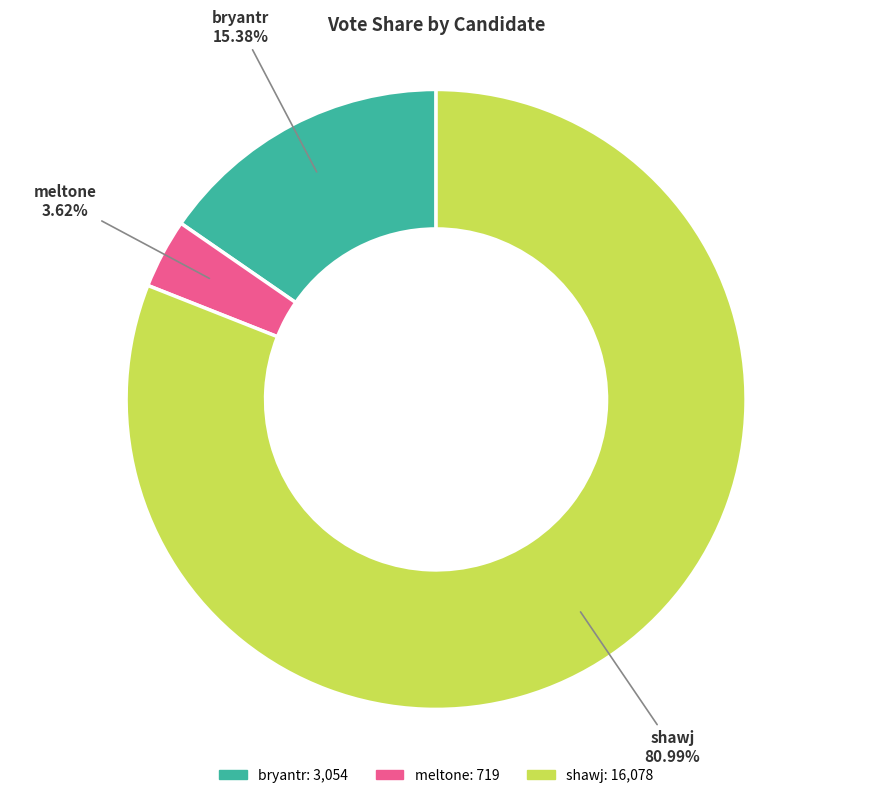

Which slice is the largest?

shawj